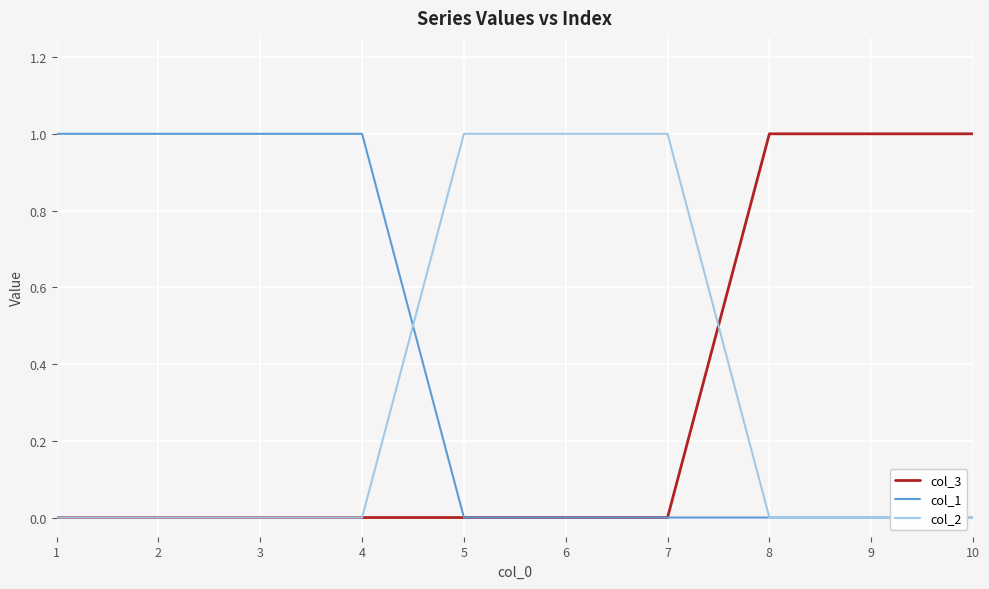

Is it true that col_2 equals 0 at 5?

False